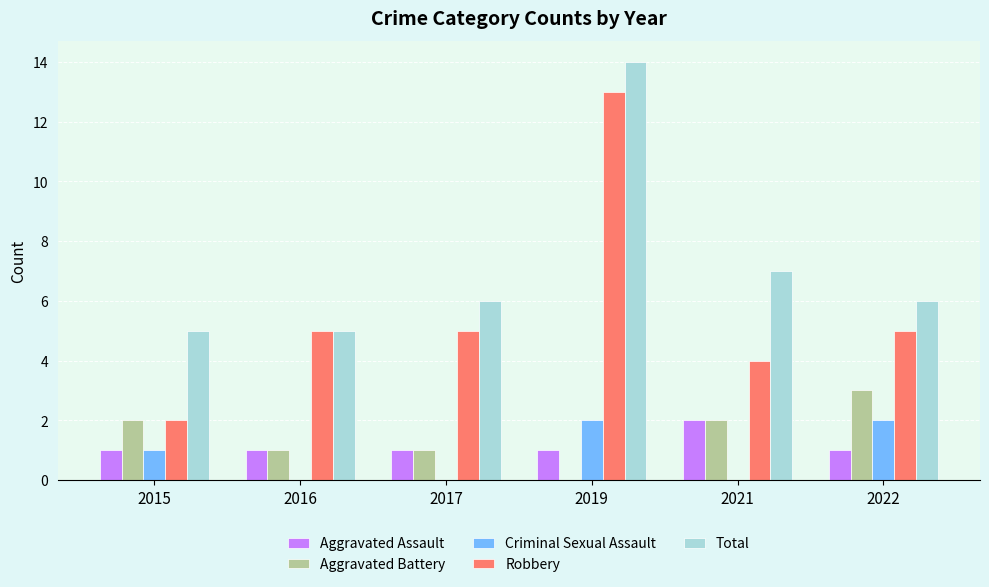

What is the sum of the Aggravated Battery values at 2021 and 2016?

3